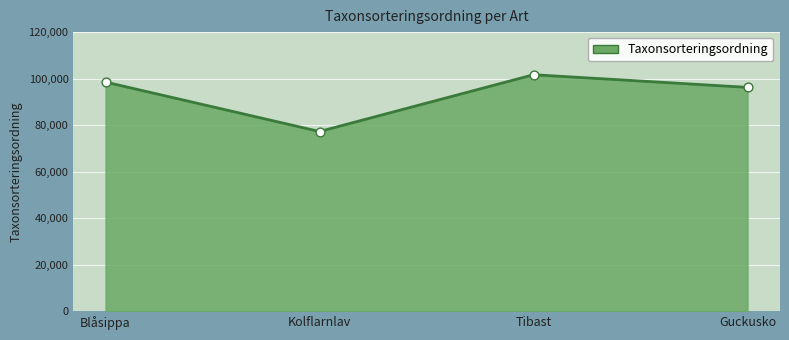

Between Kolflarnlav and Tibast, which is larger?

Tibast